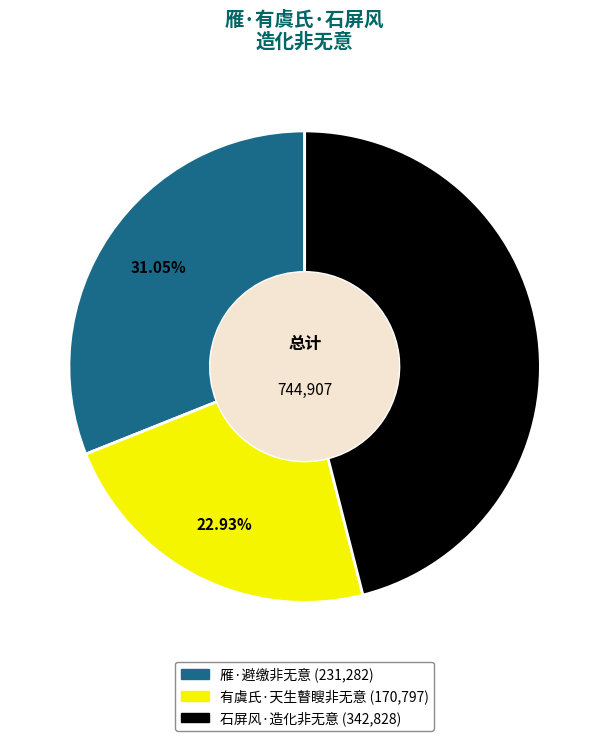

What is the smallest slice in the pie chart?

有虞氏·天生瞽瞍非无意